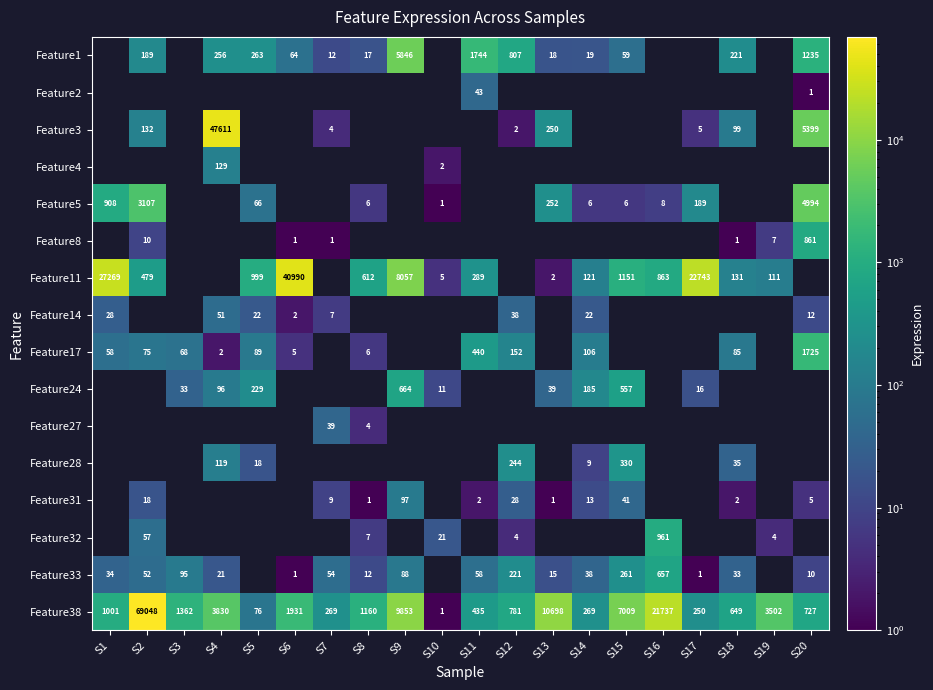

Is the value of Feature24 at S9 greater than the value of Feature38 at S10?

Yes